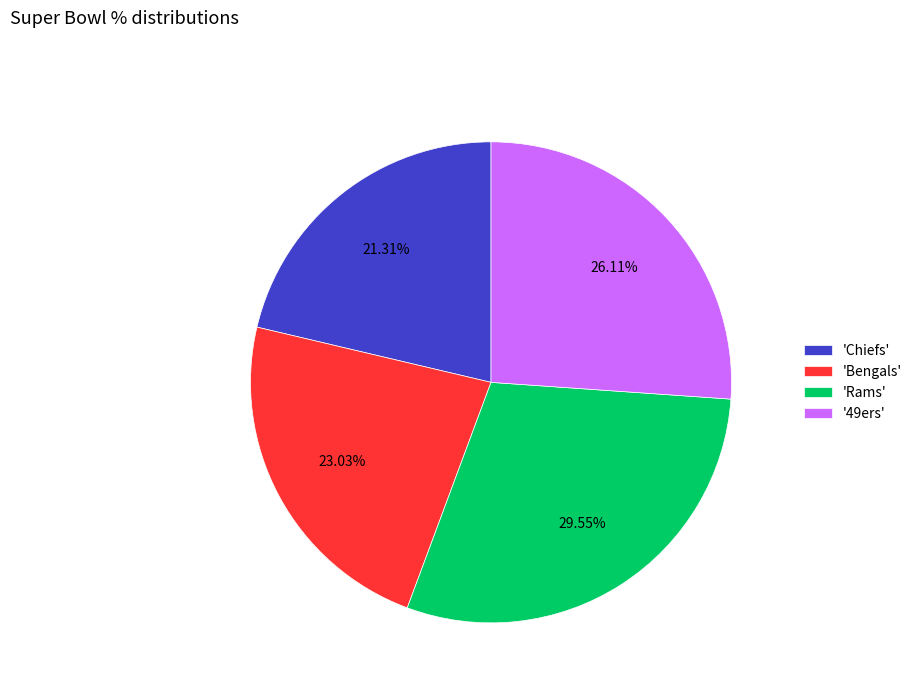

Approximately how many times larger is the value at 'Chiefs' compared to 'Rams'?

0.7